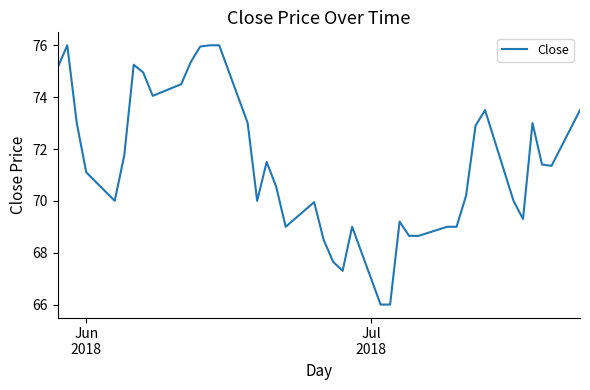

What is the difference between the maximum and minimum values?

10.0